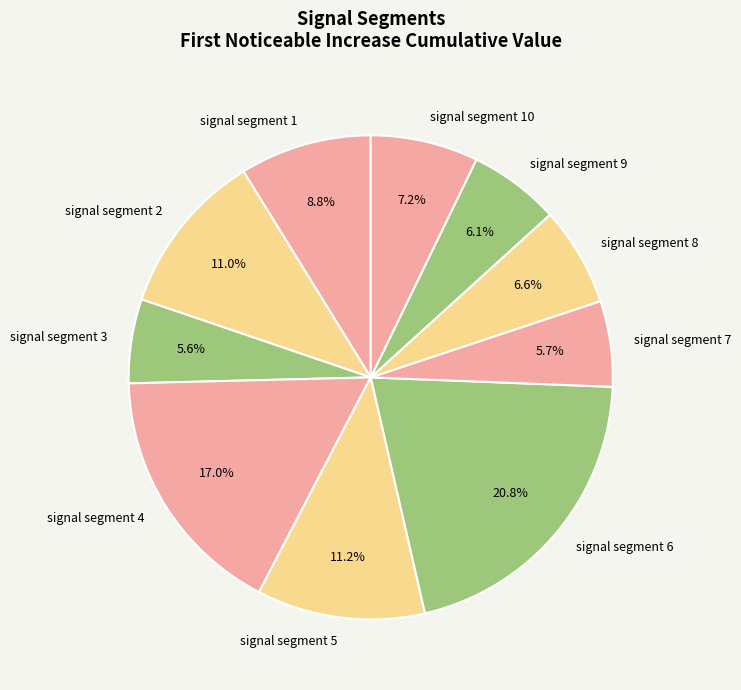

True or false: signal segment 8 accounts for 7% of the total.

True